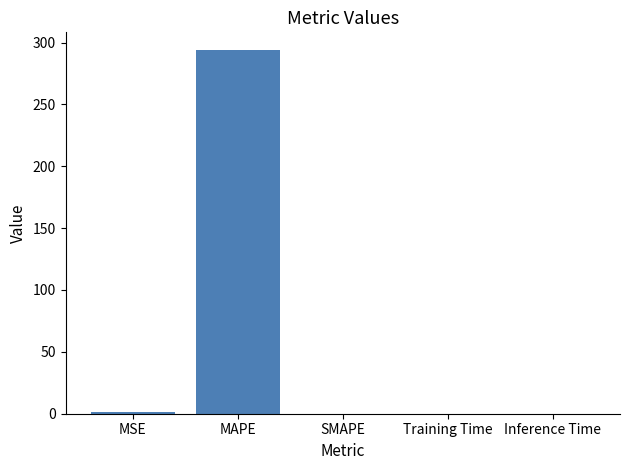

Between MAPE and Training Time, which is larger?

MAPE